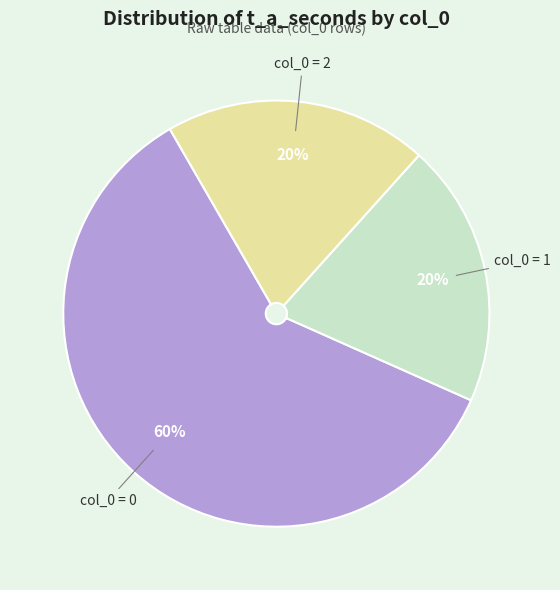

To the nearest percent, what is the difference between the largest and smallest slice percentages?

40%